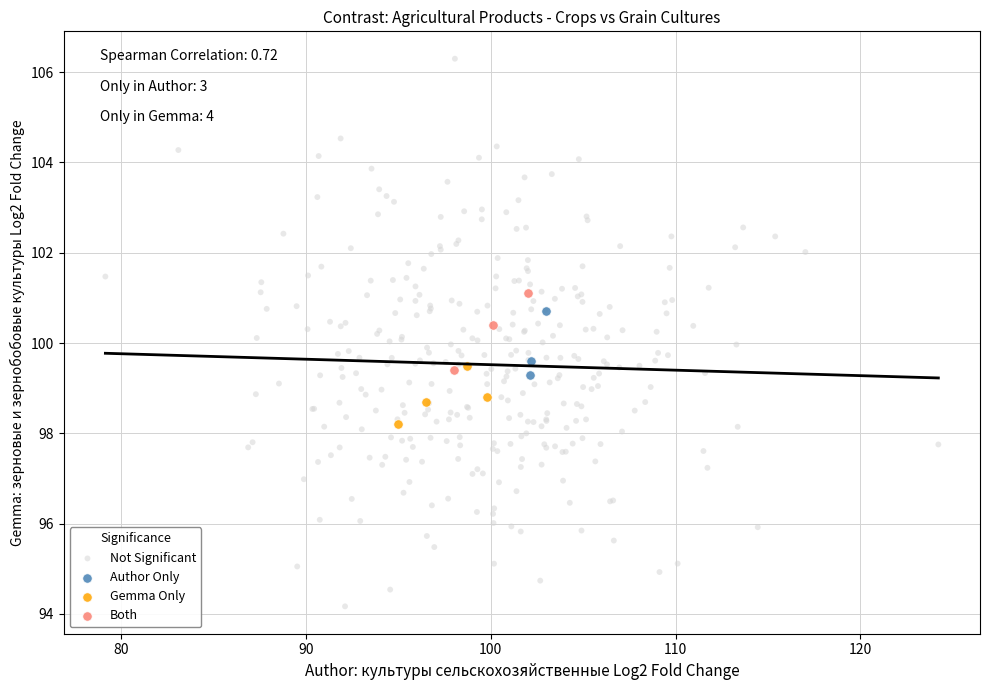

Which series reaches the maximum Y coordinate?

Not Significant